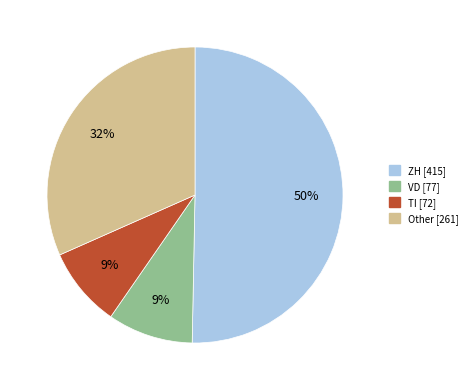

To the nearest percent, what is the average slice percentage?

25%